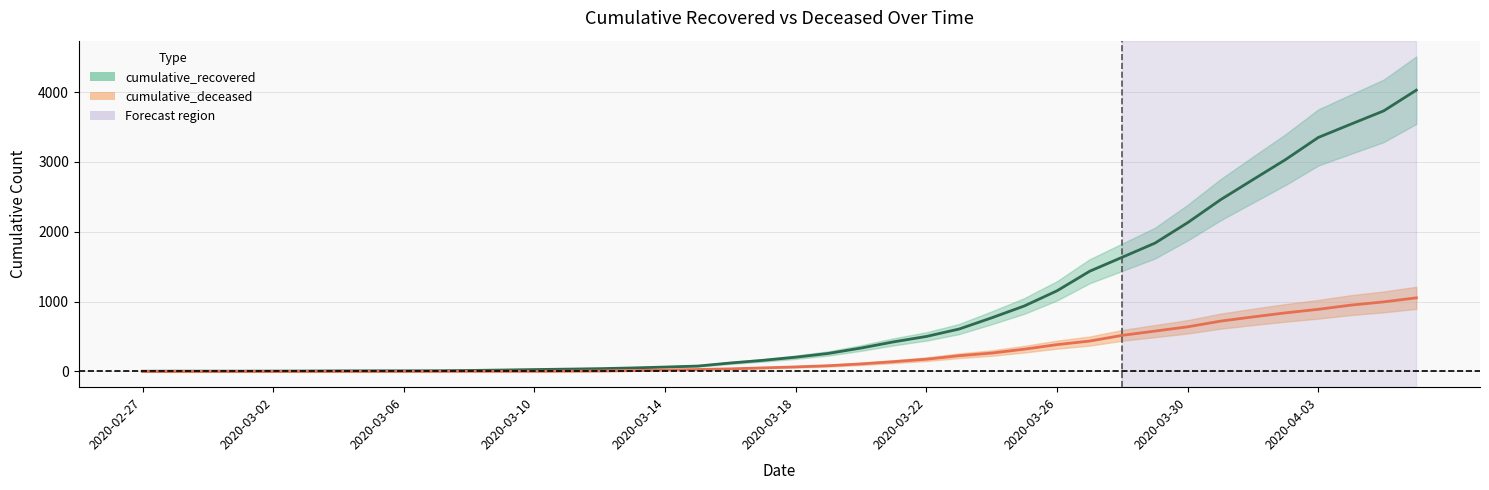

Where does the cumulative_recovered series first go above 204?

2020-03-19